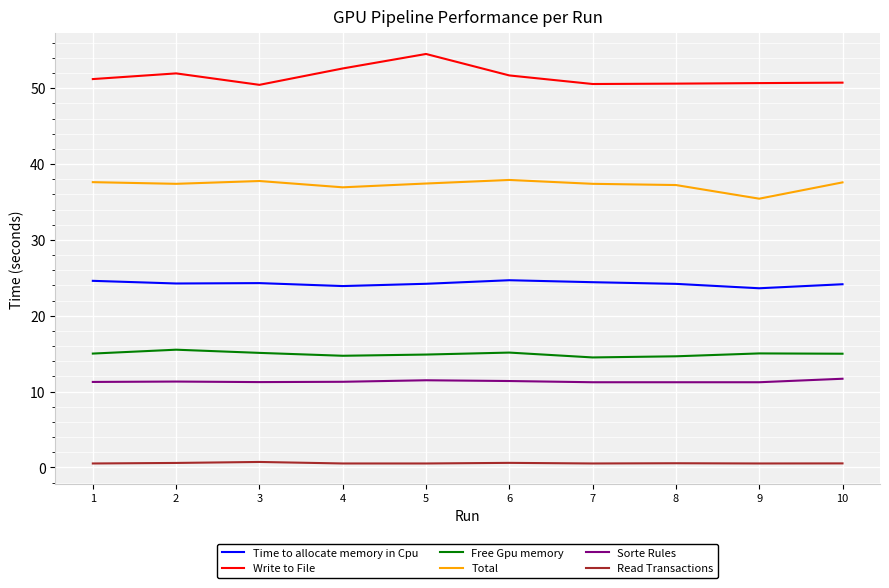

True or false: Read Transactions and Sorte Rules intersect in this chart.

False